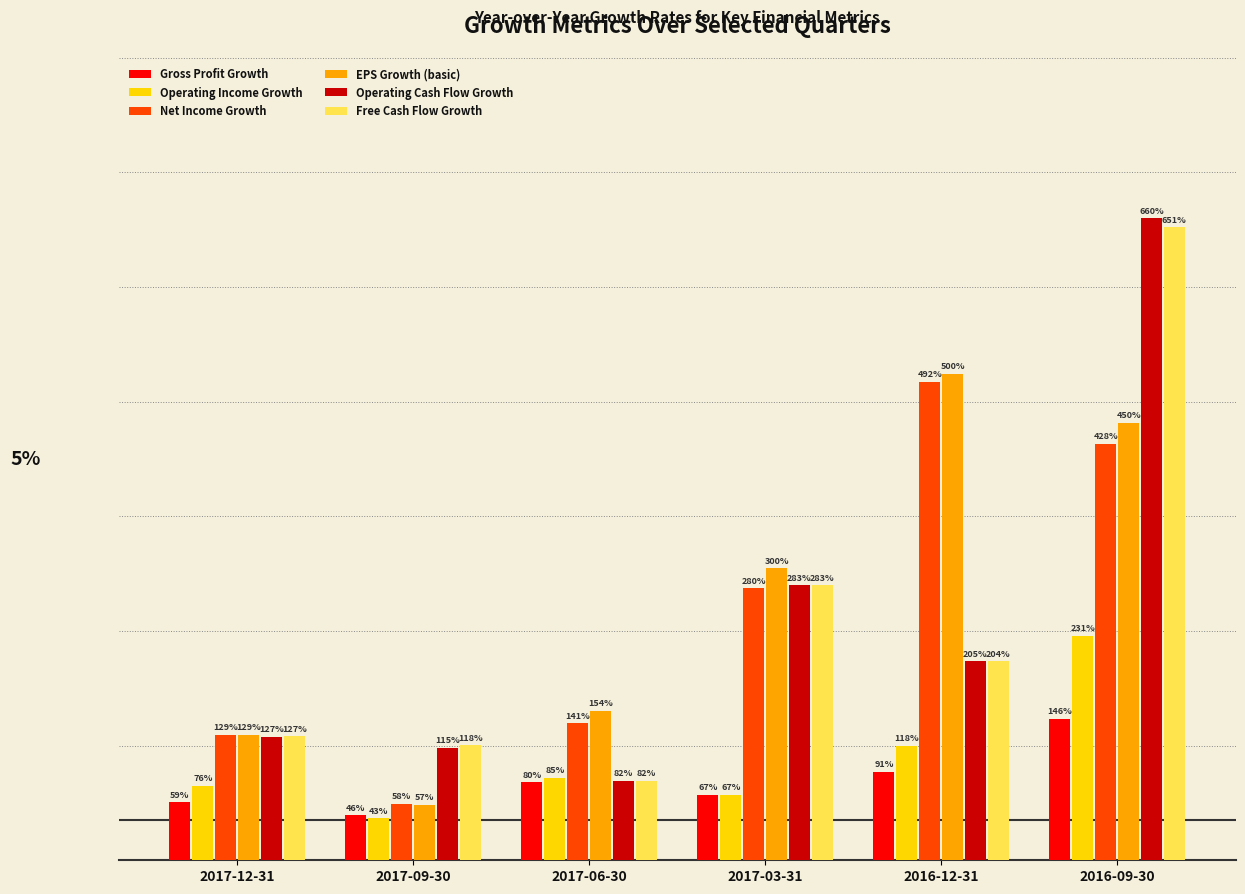

What is the difference between the maximum and minimum values in the Free Cash Flow Growth series?

5.7